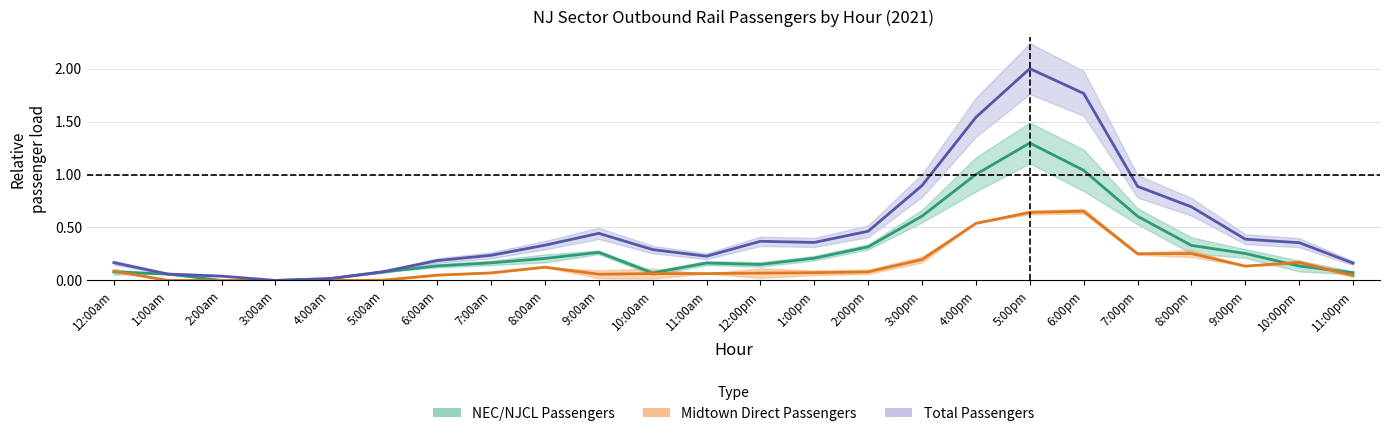

At which category does Total Passengers reach its first local peak?

9:00am